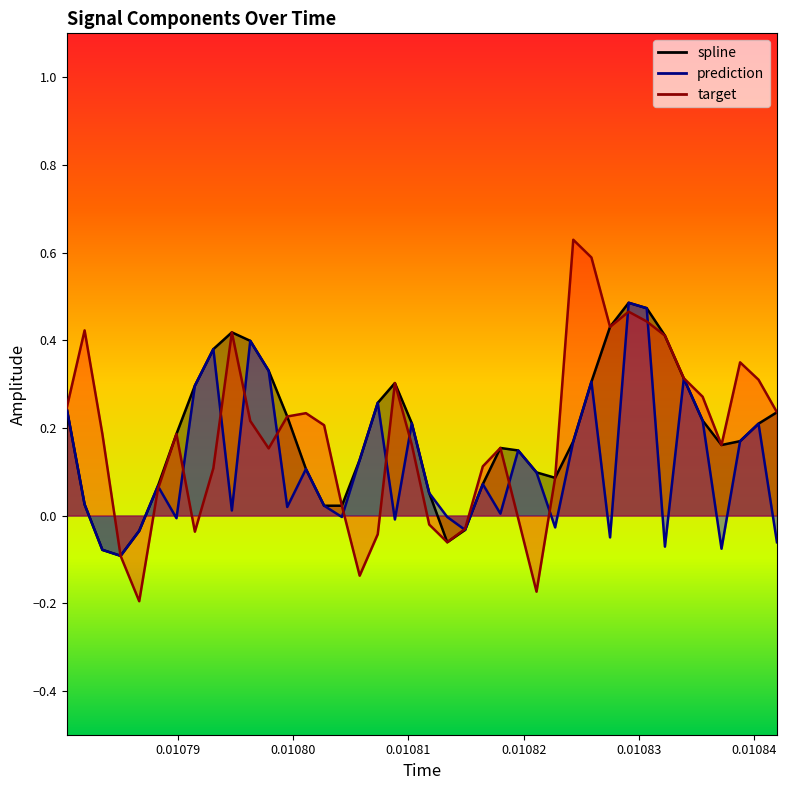

What is the difference between the second highest and minimum values in the spline series?

0.6